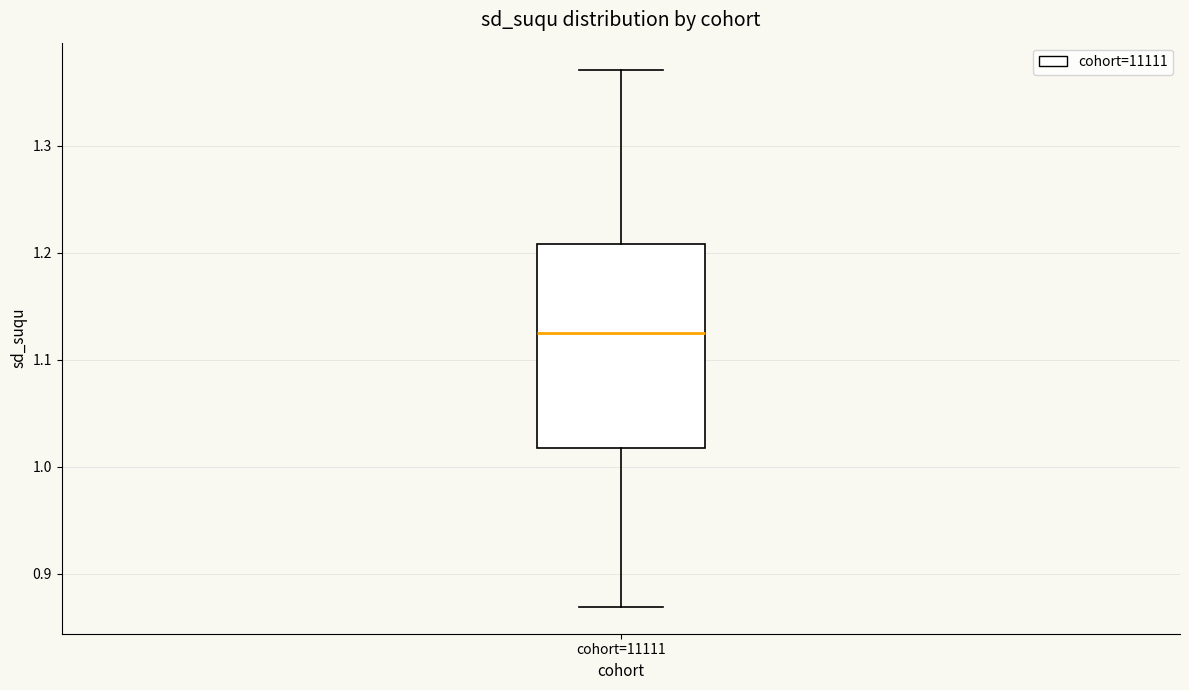

Where does the median line of the box for cohort=11111 sit on the y-axis? The values are not printed on the chart, so give them approximately, as read against the axis.

1.12